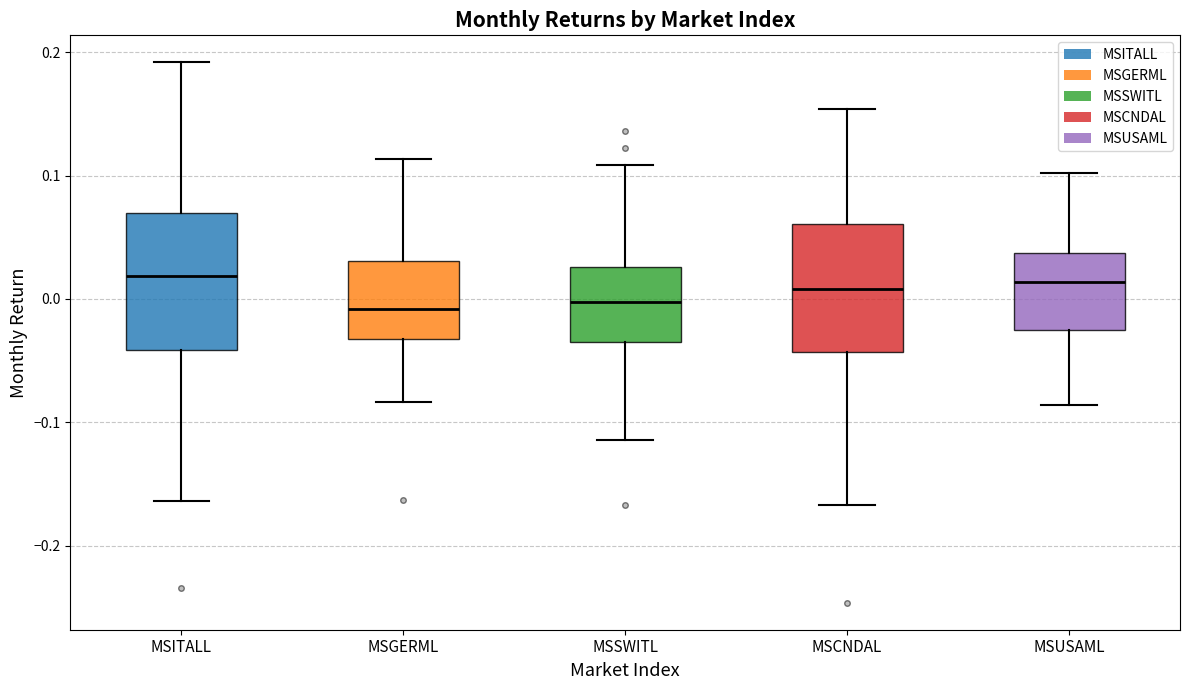

Reading left to right, read every box against the y-axis: the position of its median line, the range the box covers, and the ends of its whiskers. The values are not printed on the chart, so give them approximately, as read against the axis.

MSITALL: median 0.02, box -0.04 to 0.07, whiskers -0.16 to 0.19
MSGERML: median -0.01, box -0.03 to 0.03, whiskers -0.08 to 0.11
MSSWITL: median 0.00, box -0.03 to 0.03, whiskers -0.11 to 0.11
MSCNDAL: median 0.01, box -0.04 to 0.06, whiskers -0.17 to 0.15
MSUSAML: median 0.01, box -0.03 to 0.04, whiskers -0.09 to 0.10